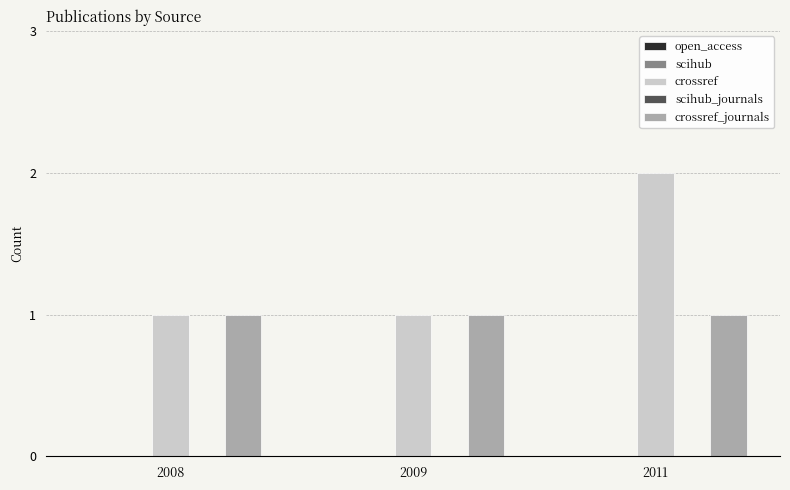

Which series has the largest total across all categories?

crossref